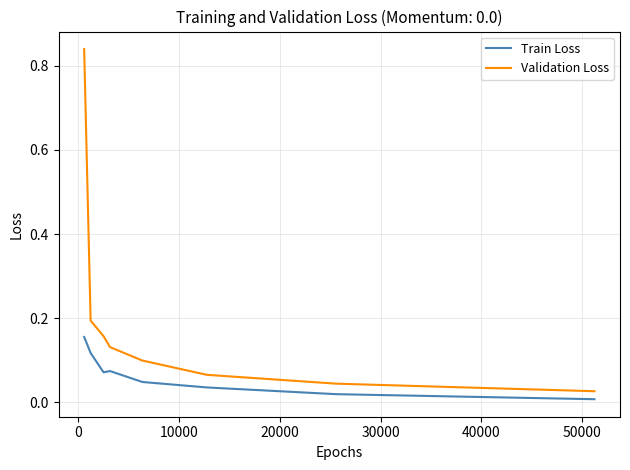

Which series has the largest range (max minus min)?

Validation Loss